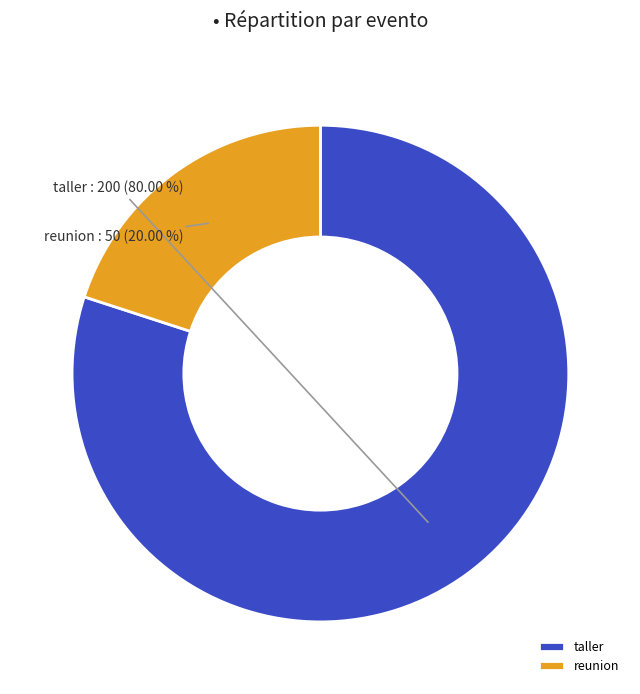

How many segments does this pie chart have?

2